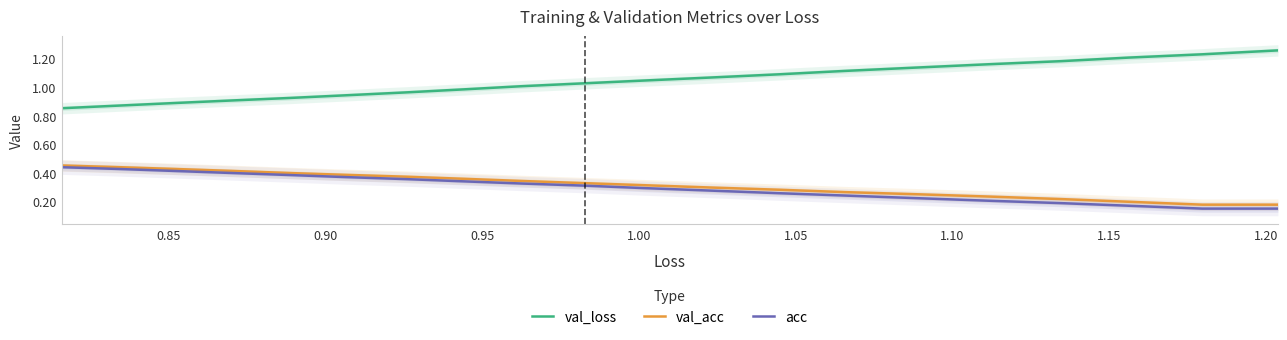

True or false: val_loss and acc cross at least once.

False